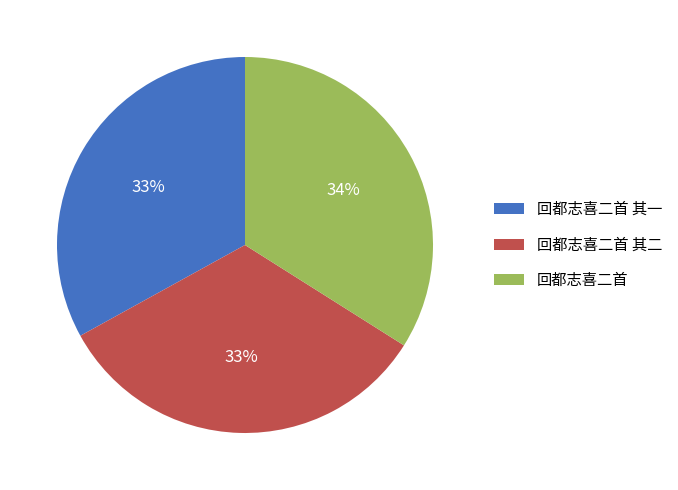

True or false: 回都志喜二首 accounts for 34% of the total.

True